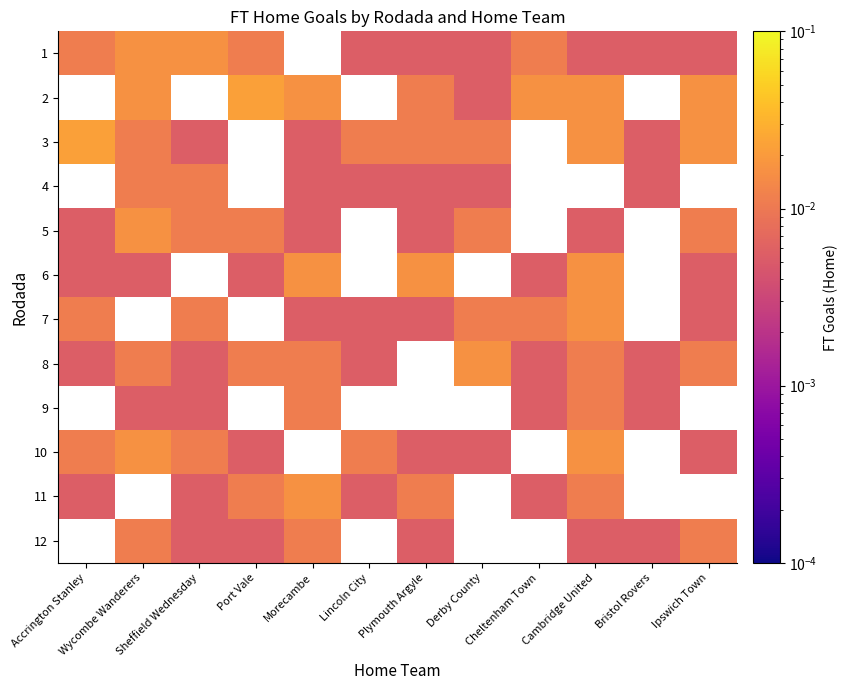

At how many categories does at least one series exceed 0?

12